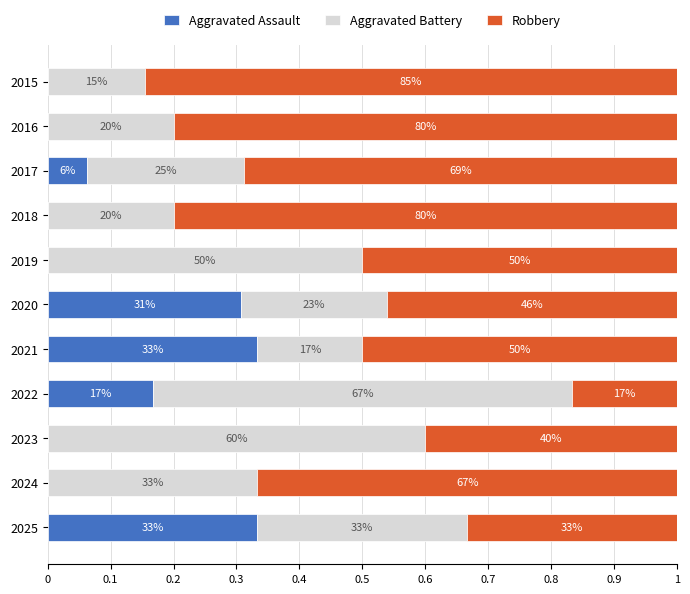

What is the sum of all Robbery values?

6.2